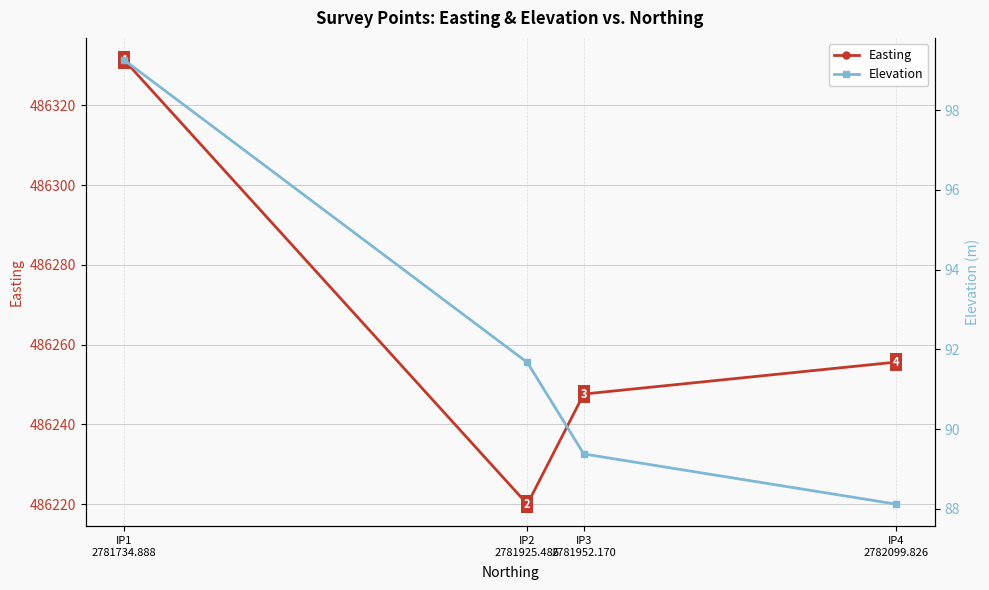

The Easting series shows 635203.0 at IP1
2781734.888. True or false?

False